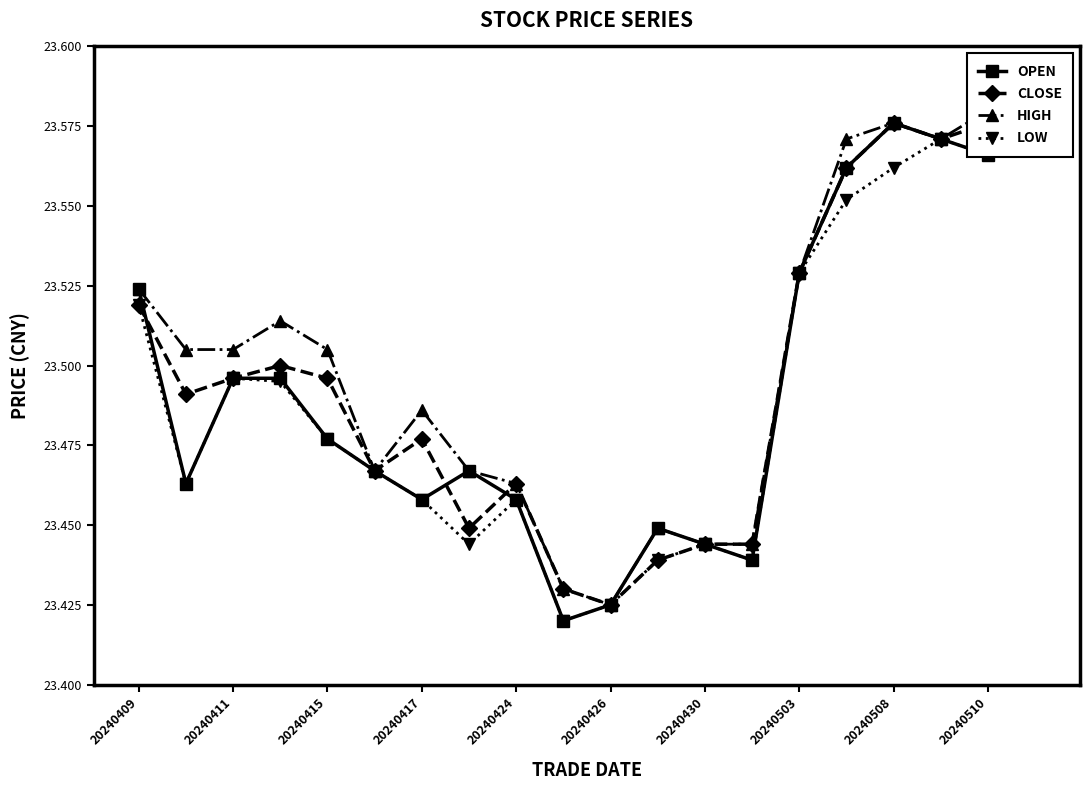

True or false: OPEN has more than 2 points higher than both neighbors.

True